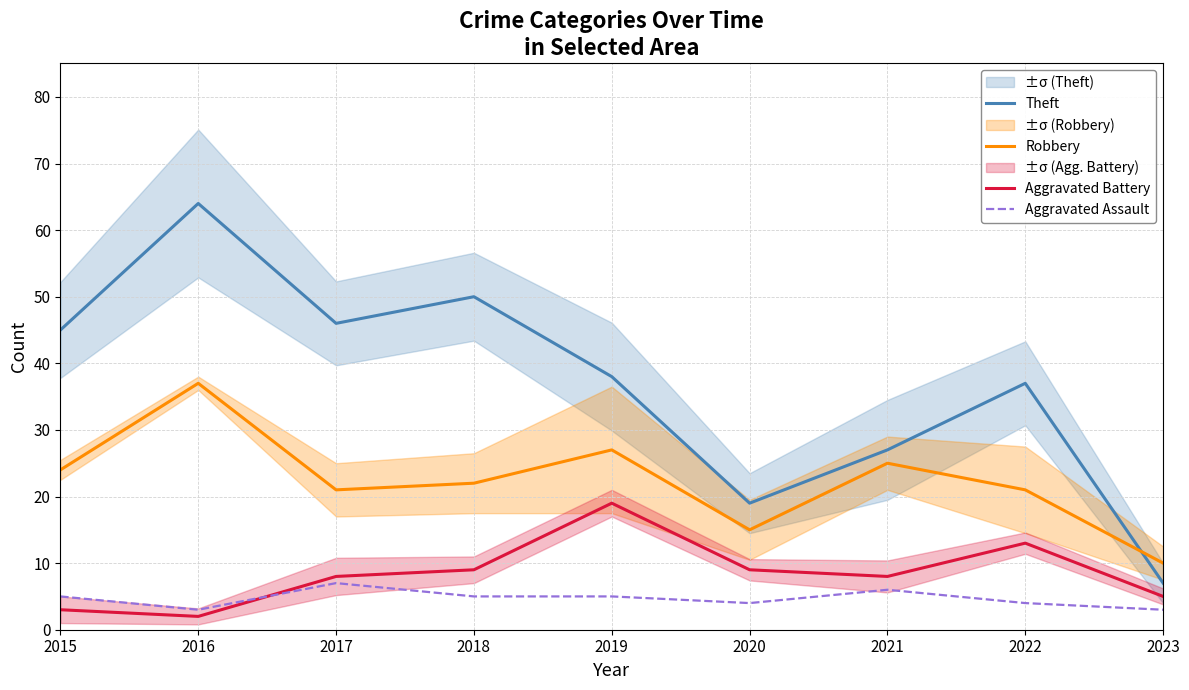

What value does the Robbery series have at 2020?

15